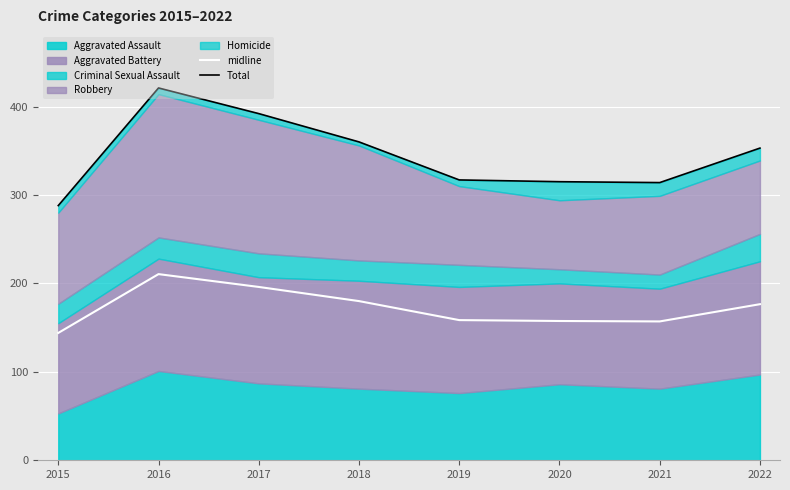

What is the lowest value of the midline series?

144.0